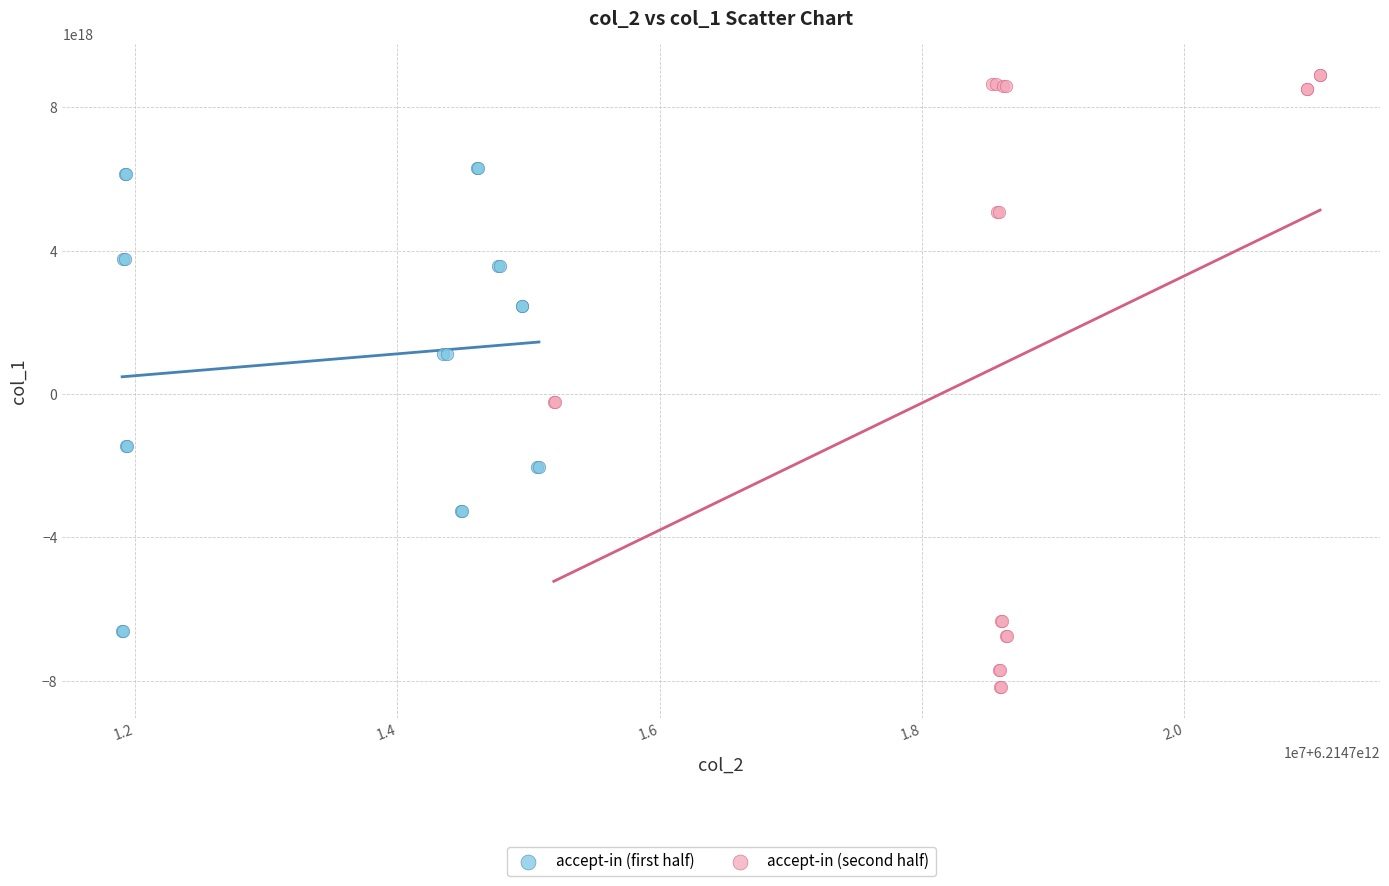

What are all the series names shown in the legend?

accept-in (first half), accept-in (second half)